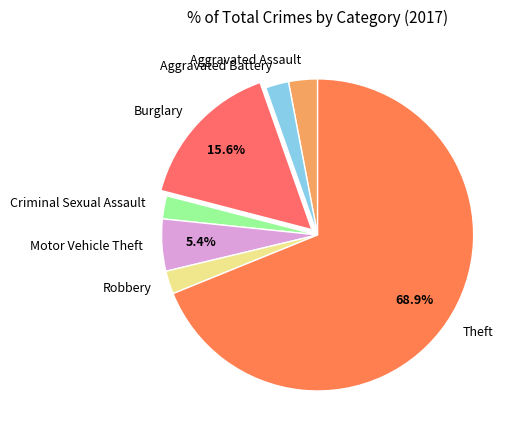

How many slices are in this pie chart?

7